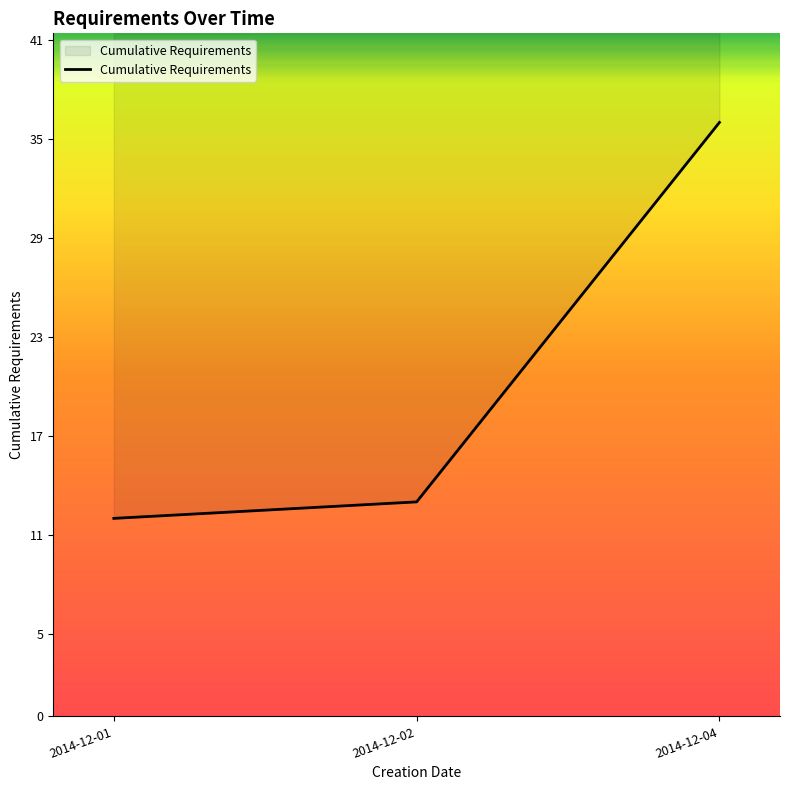

What is the sum of all values?

61